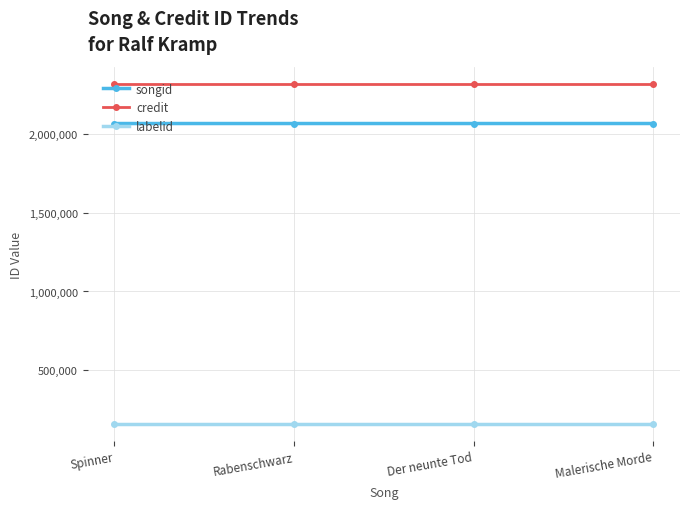

Is the value of labelid at Der neunte Tod greater than the value of credit at Spinner?

No